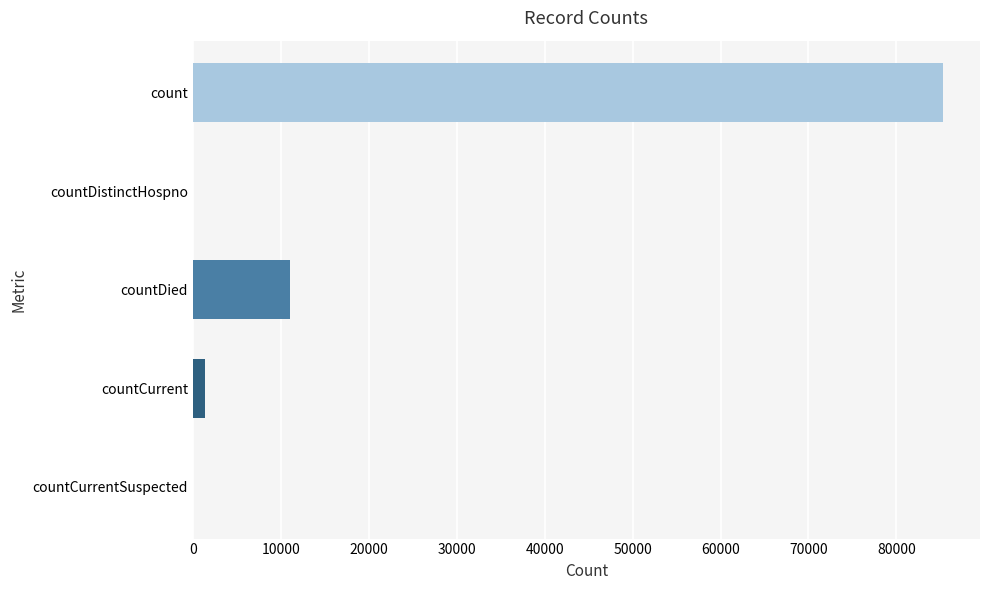

Where is the data nearest to the value 42619?

countDied